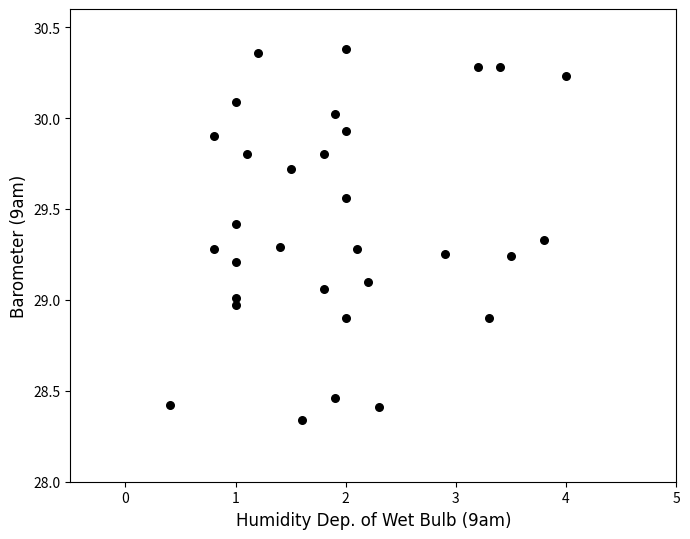

What is the range of X values (max minus min)?

3.6